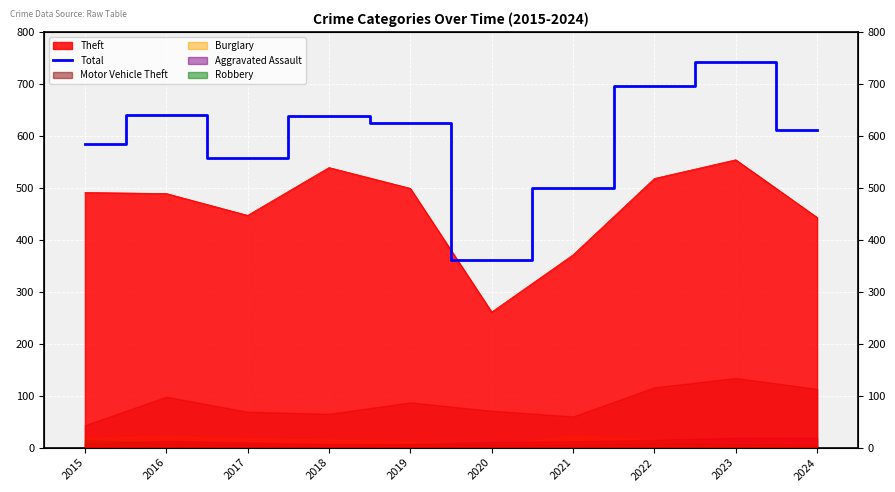

What is the value of the 7th point from the left?

500